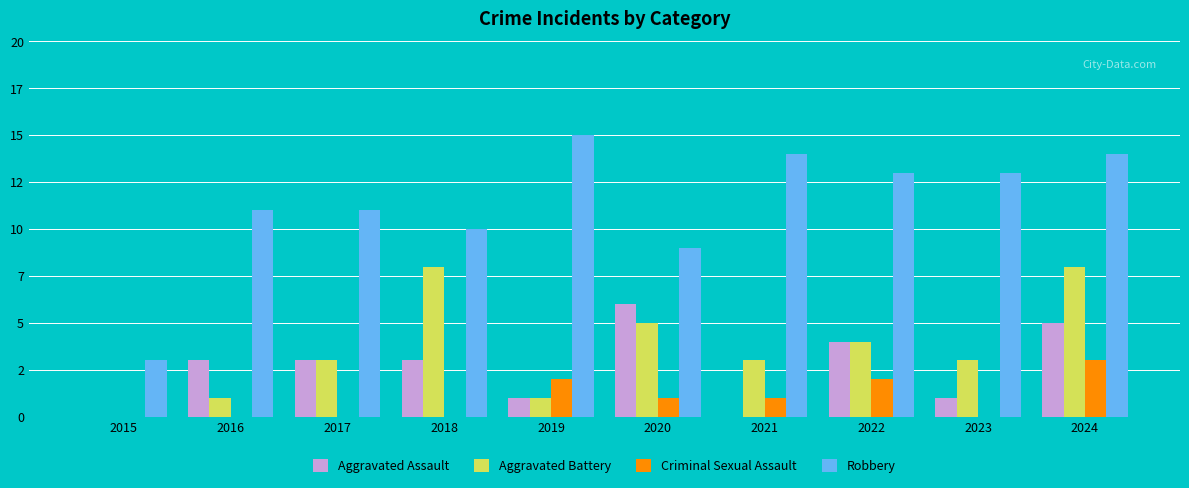

Are the bars grouped side by side (vs. stacked)?

Yes